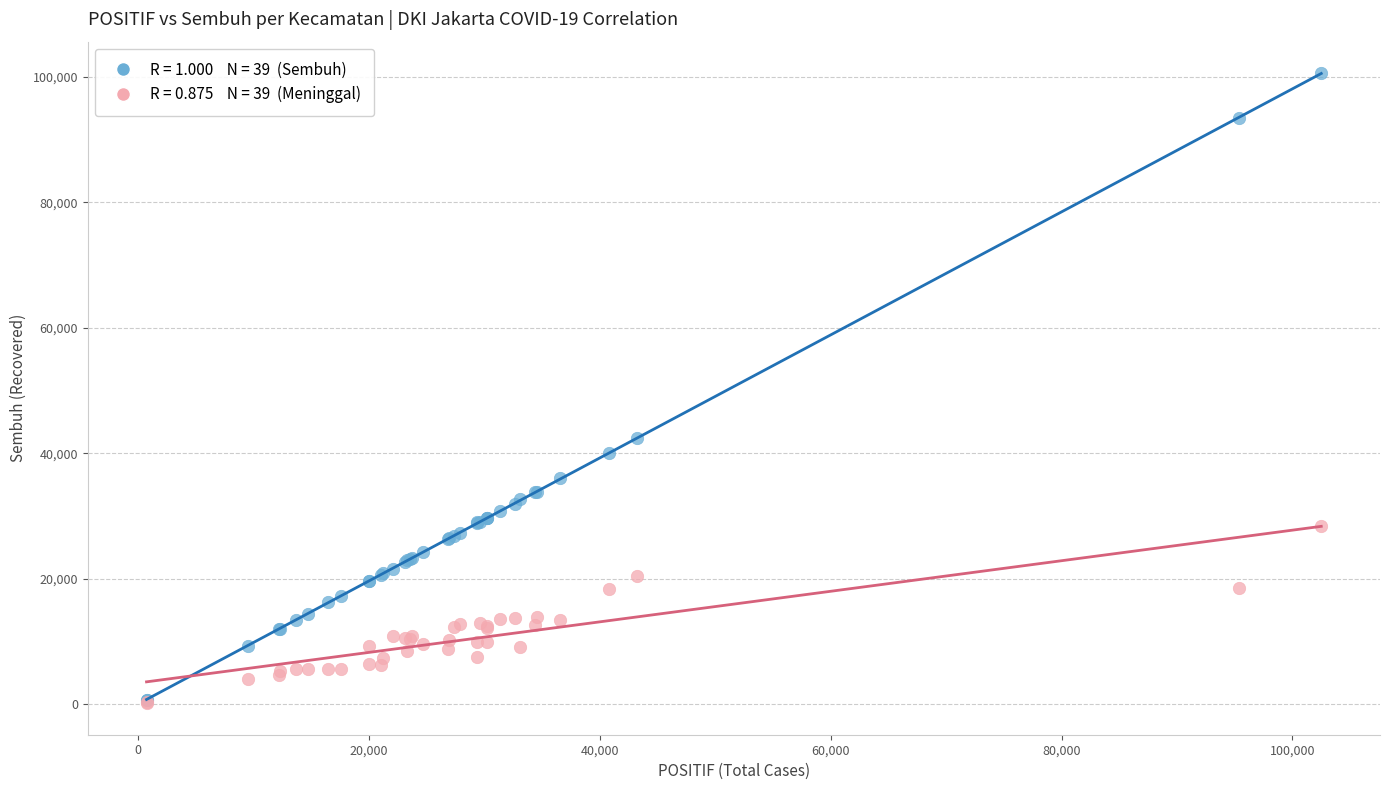

Across all series, what Y value is closest to 50373?

42387